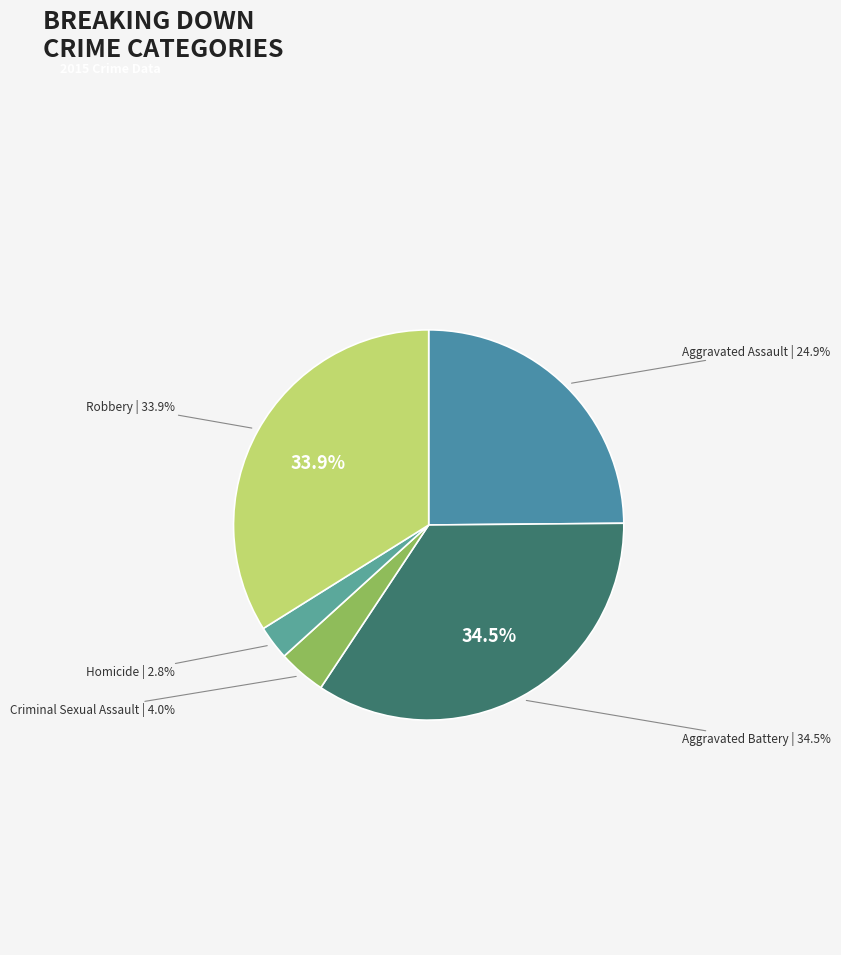

How many slices are in this pie chart?

5